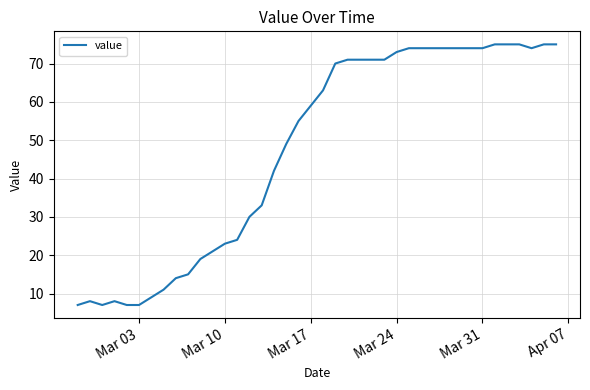

What is the maximum value shown in the chart?

75